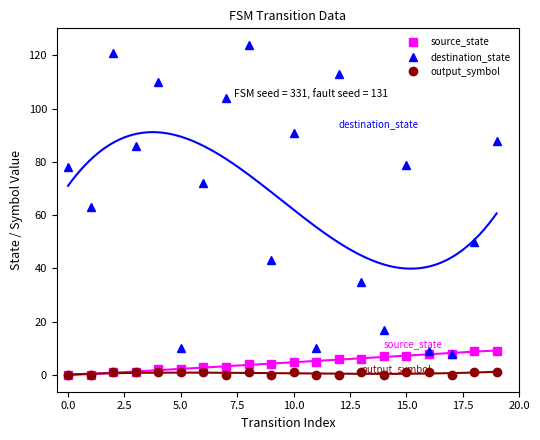

What are all the series names shown in the legend?

source_state, destination_state, output_symbol